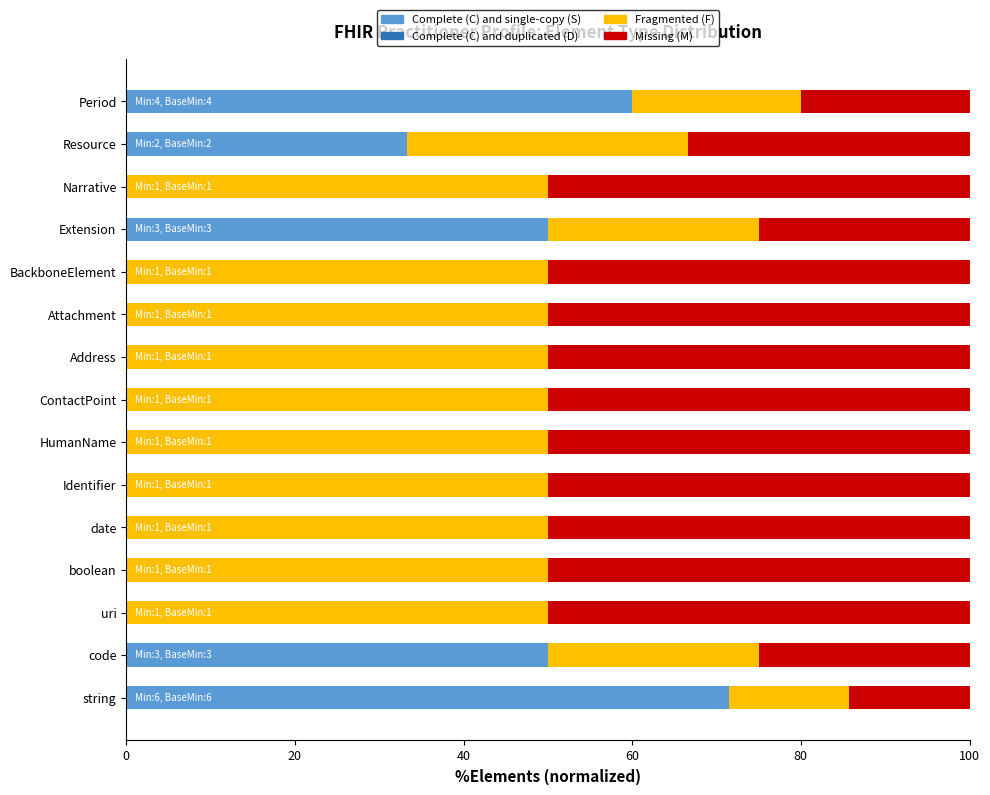

Is it true that Complete (C) and single-copy (S) equals 44.6 at boolean?

False